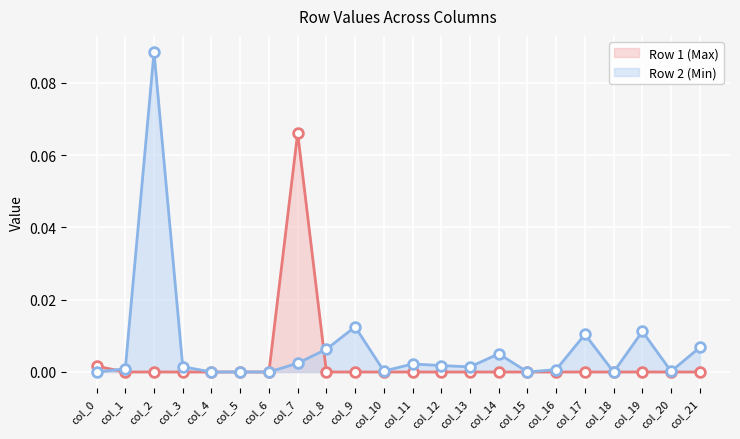

True or false: Row 2 (Min) has a value of 0.0 at col_20.

True